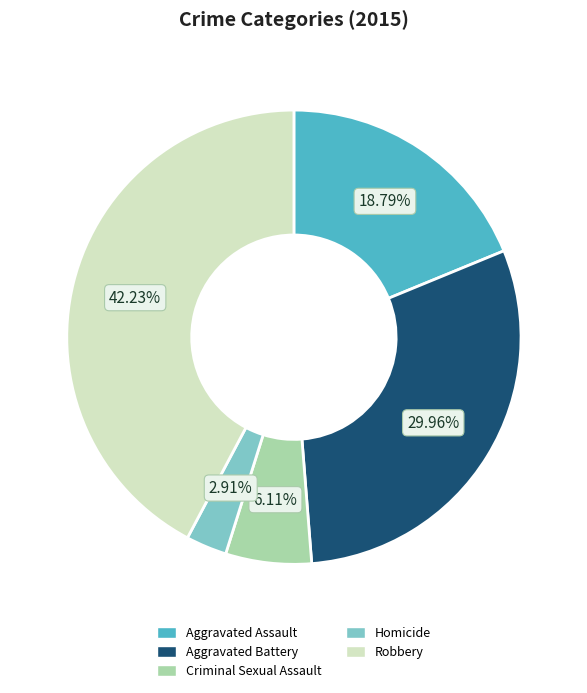

Which slice is the largest?

Robbery